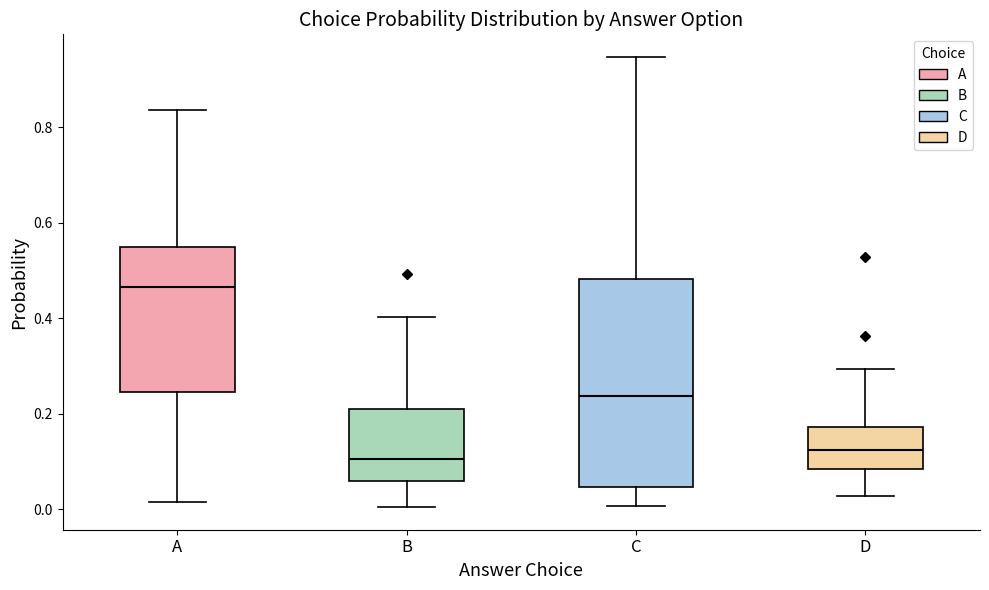

Reading left to right, transcribe this box plot: for each box, give where its median line is, the range the box spans, and where its two whiskers end, as read against the y-axis. The values are not printed on the chart, so give them approximately, as read against the axis.

A: median 0.46, box 0.24 to 0.54, whiskers 0.02 to 0.84
B: median 0.10, box 0.06 to 0.20, whiskers 0.00 to 0.40
C: median 0.24, box 0.04 to 0.48, whiskers 0.00 to 0.94
D: median 0.12, box 0.08 to 0.18, whiskers 0.02 to 0.30